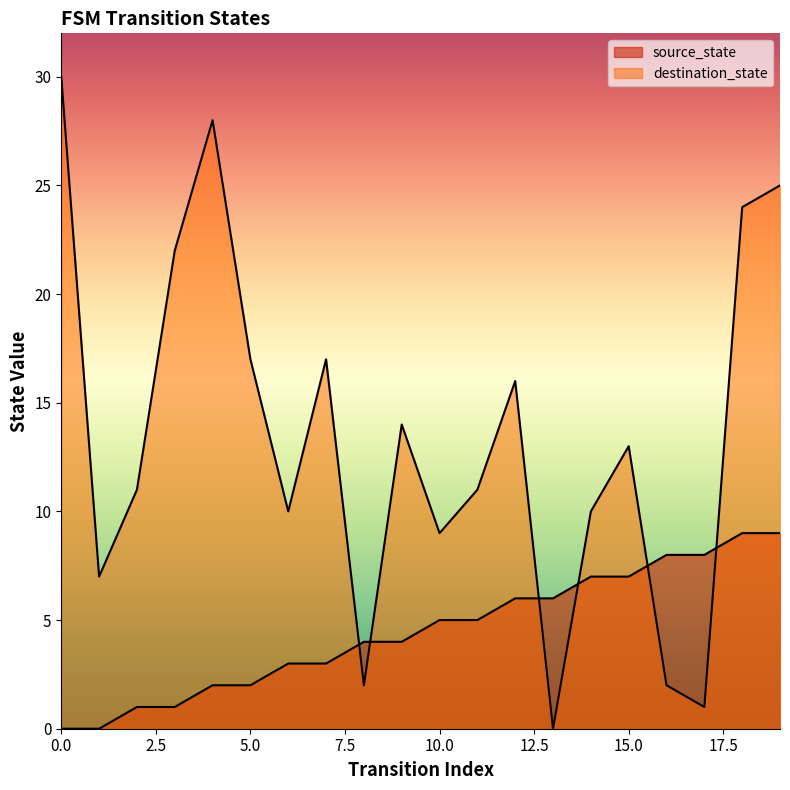

Reading left to right, list all the values displayed in this chart.

source_state: 0=0	1=0	2=1	3=1	4=2	5=2	6=3	7=3	8=4	9=4	10=5	11=5	12=6	13=6	14=7	15=7	16=8	17=8	18=9	19=9
destination_state: 0=30	1=7	2=11	3=22	4=28	5=17	6=10	7=17	8=2	9=14	10=9	11=11	12=16	13=0	14=10	15=13	16=2	17=1	18=24	19=25